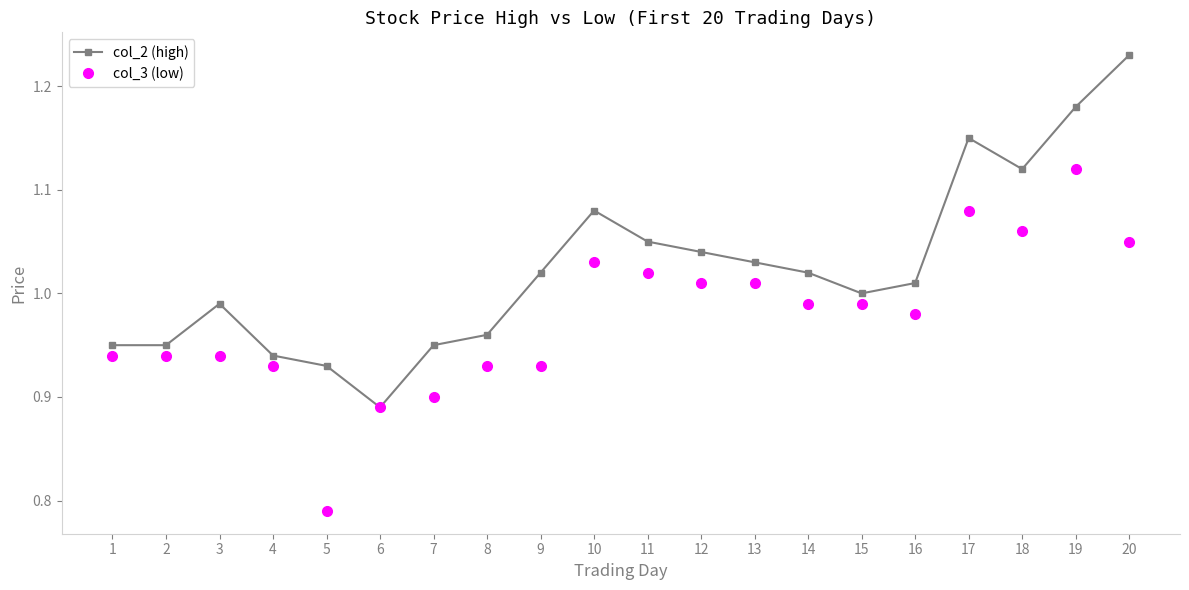

Which series changed the most between 2 and 9?

col_2 (high)